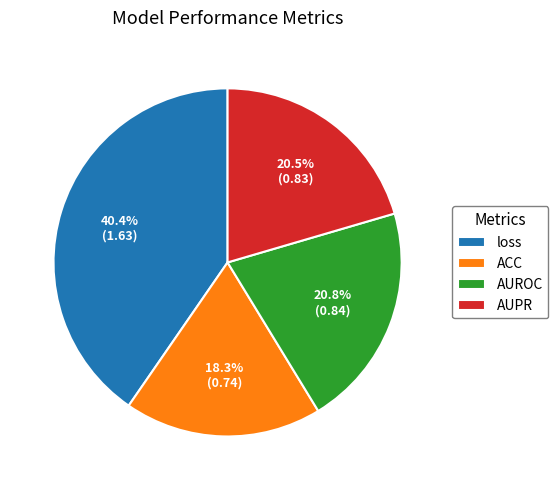

To the nearest percent, what is the difference between the ACC and AUROC slice percentages?

2%